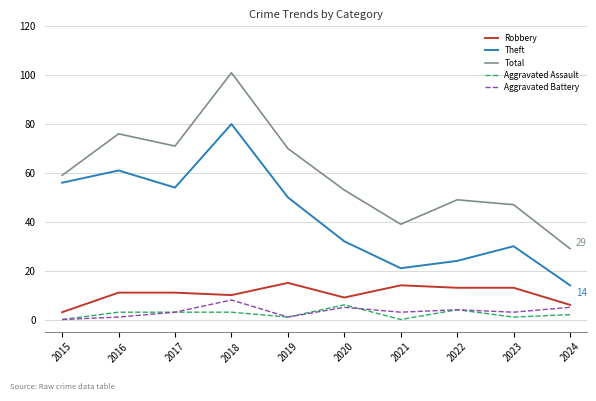

At which label does Total reach its minimum?

2024